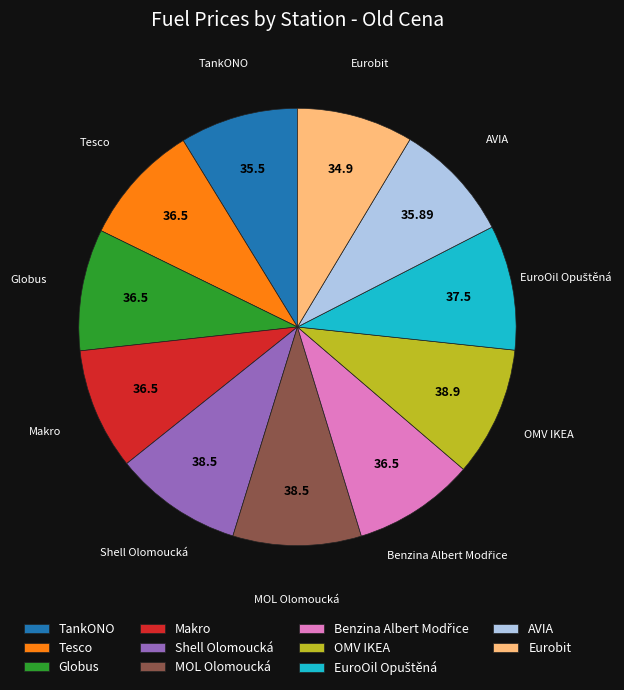

Is the sum of Tesco and Makro greater than half?

No